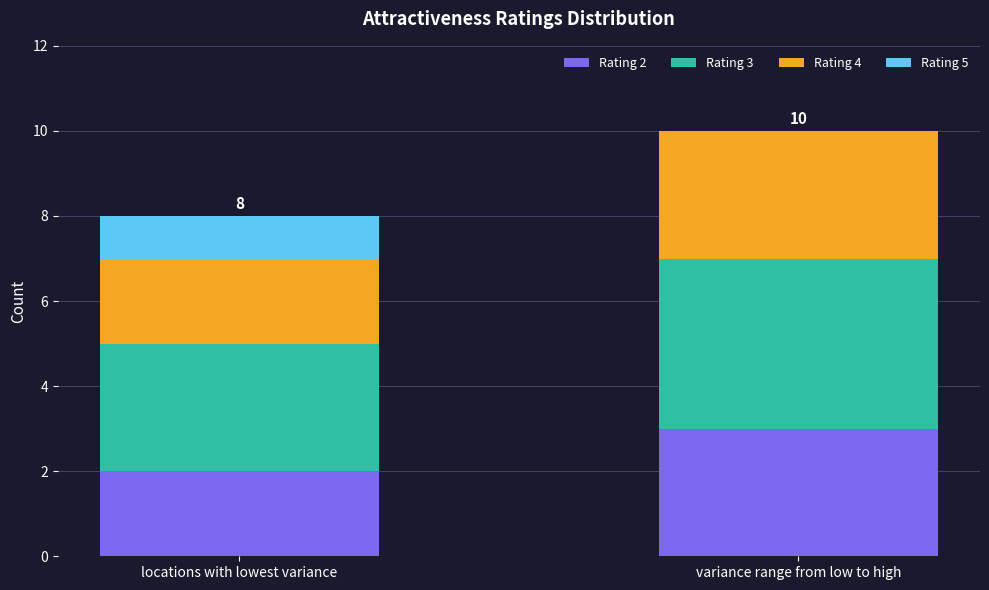

How many series are shown in this chart?

4